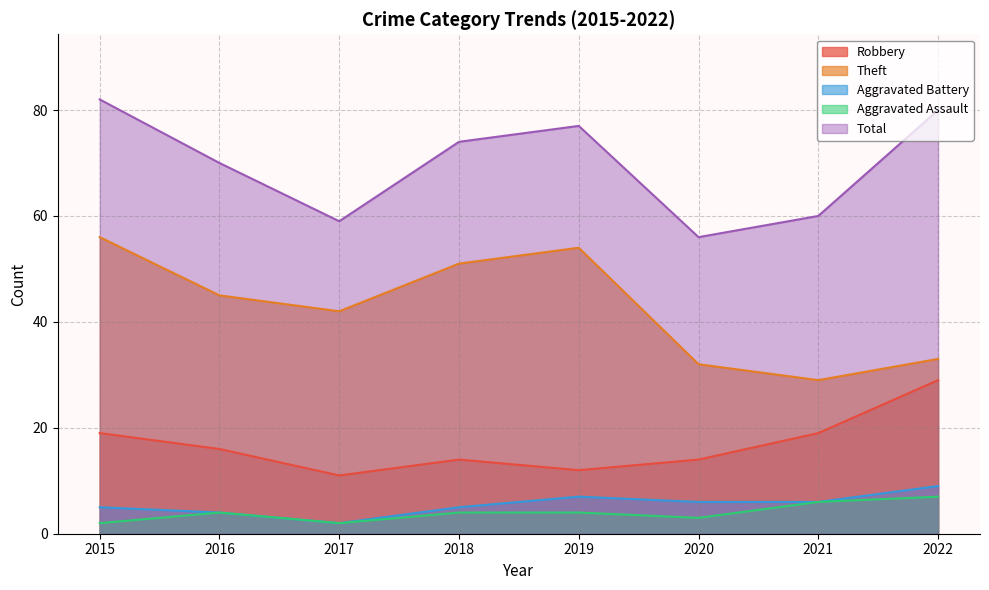

Which series has the widest spread of values?

Theft